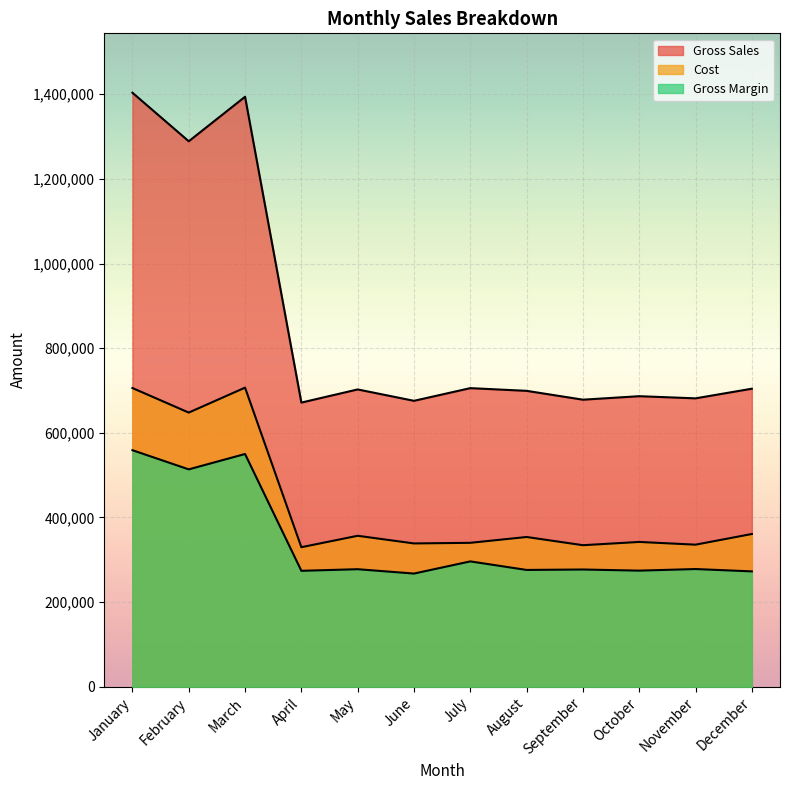

Reading left to right, what are all the values shown in this chart?

Gross Sales: 1403539	1288847	1394010	671405	702475	675589	705540	699151	678248	686497	681421	704186
Cost: 705801	647769	706732	329695	356676	338593	340046	353813	334421	342129	335693	360896
Gross Margin: 558896	513610	549913	273915	277694	267415	296142	275963	277000	274344	278076	272565